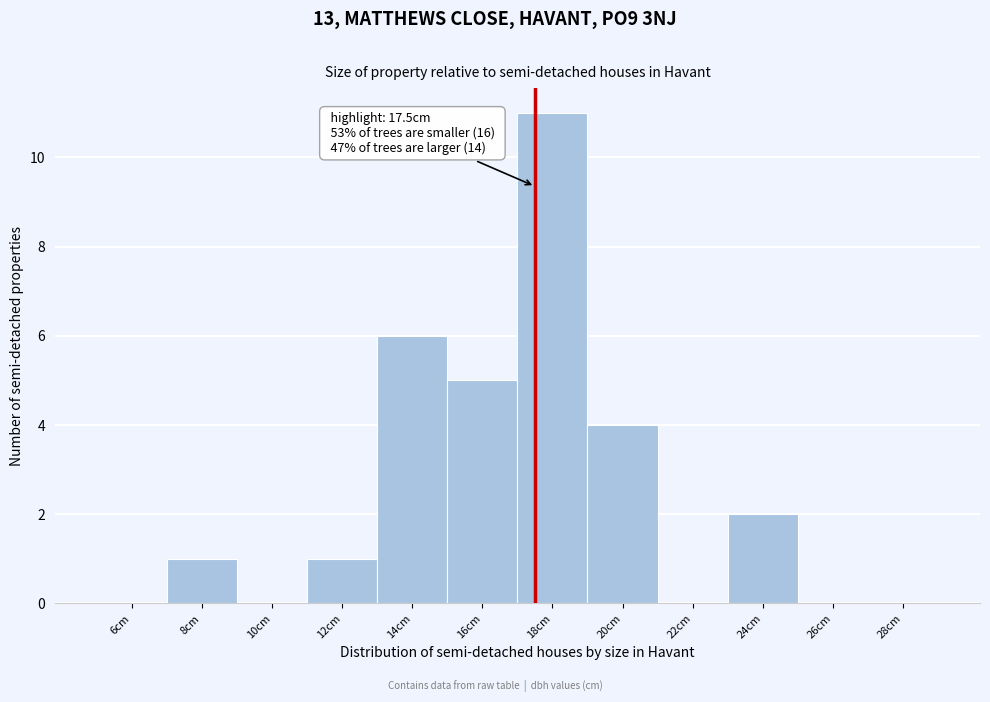

Which range on the x-axis has the tallest bar?

17 to 19